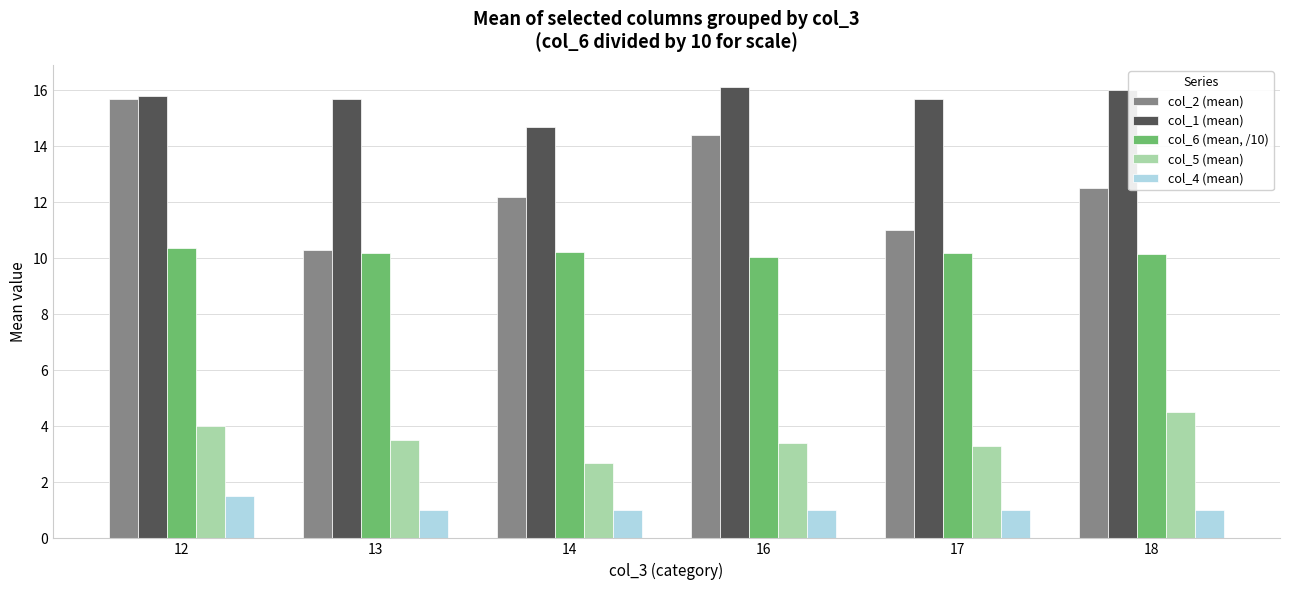

Reading right to left, list all the values displayed in this chart.

col_2 (mean): 12.5	11.0	14.4	12.2	10.3	15.7
col_1 (mean): 16.0	15.7	16.1	14.7	15.7	15.8
col_6 (mean, /10): 10.2	10.2	10.1	10.2	10.2	10.4
col_5 (mean): 4.5	3.3	3.4	2.7	3.5	4.0
col_4 (mean): 1.0	1.0	1.0	1.0	1.0	1.5